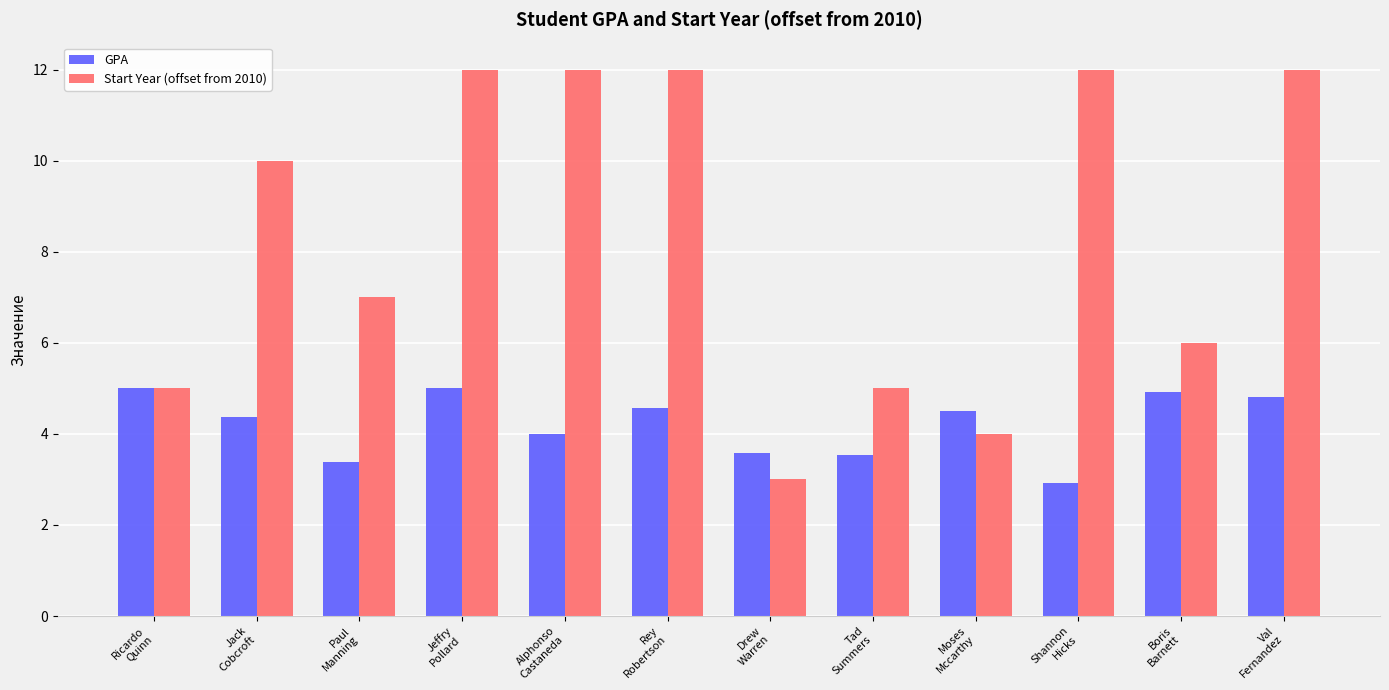

What is the smallest value displayed?

2.9